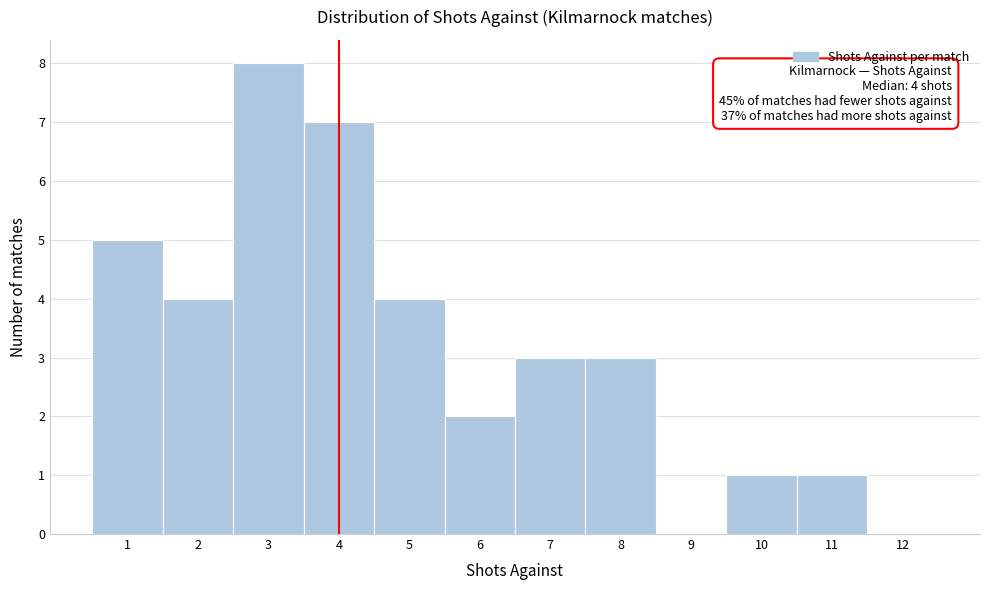

Over which range of the x-axis is the bar tallest?

2.5 to 3.5